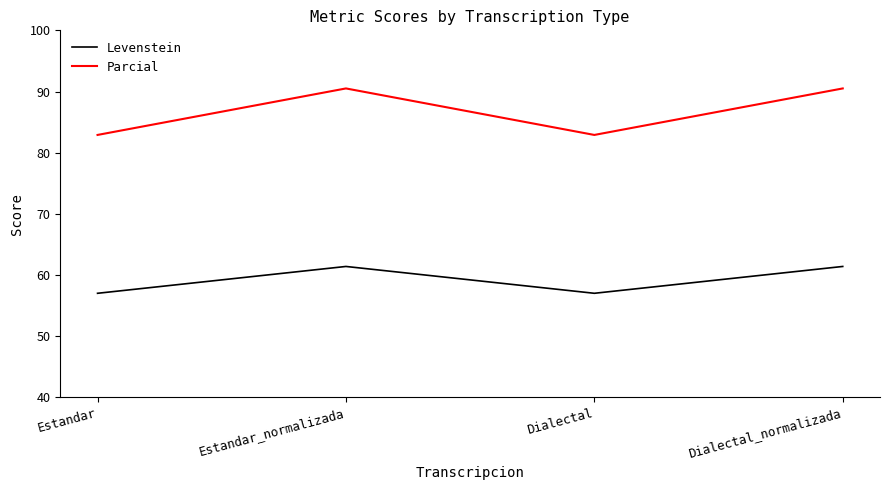

True or false: Levenstein and Parcial cross at least once.

False